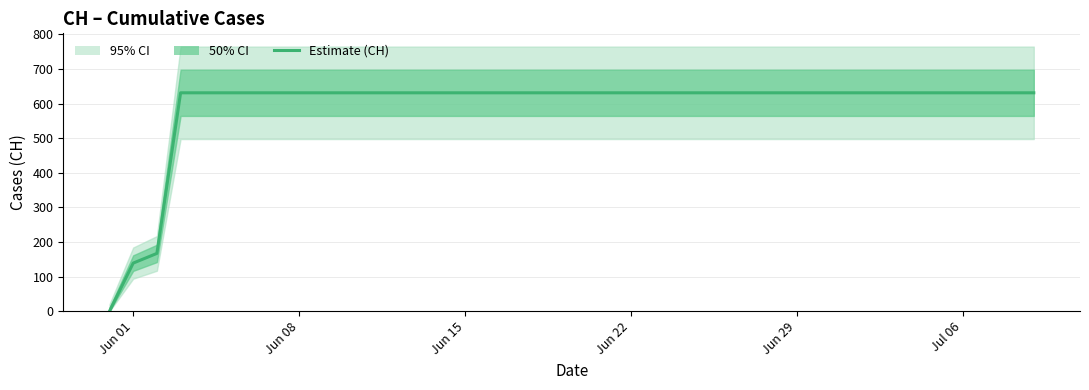

True or false: the data has more than 2 interior local peaks.

False